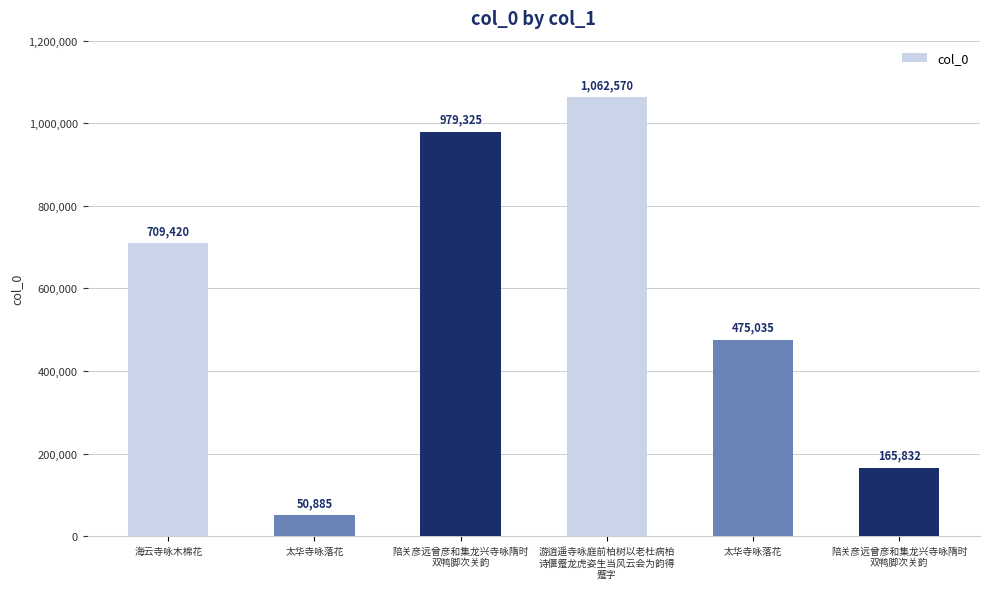

Count the number of categories in the chart.

6